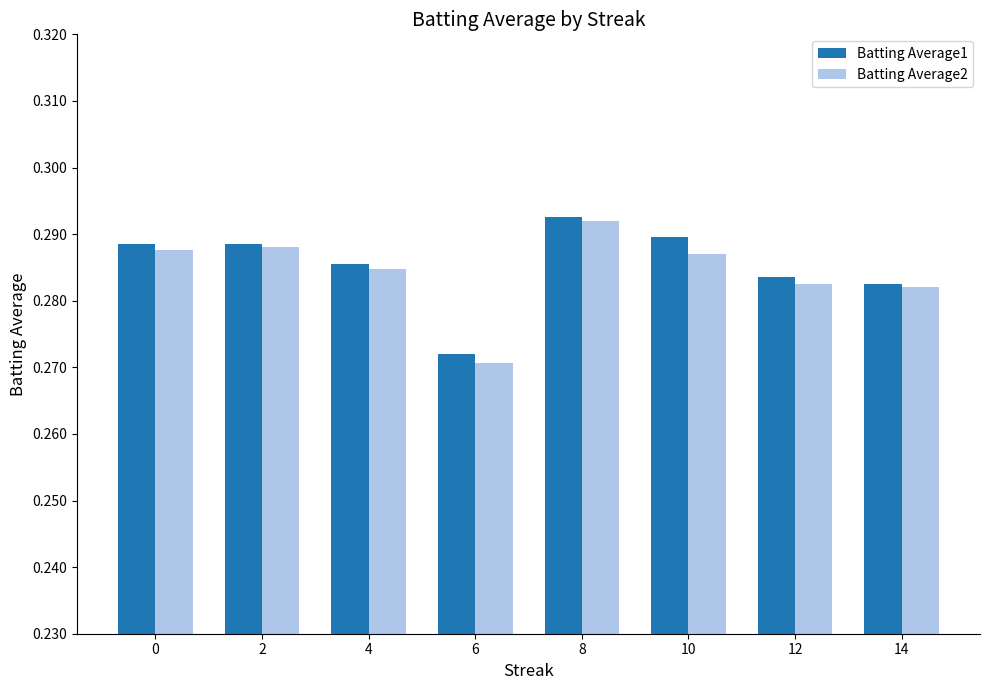

What is the sum of all Batting Average2 values?

2.3